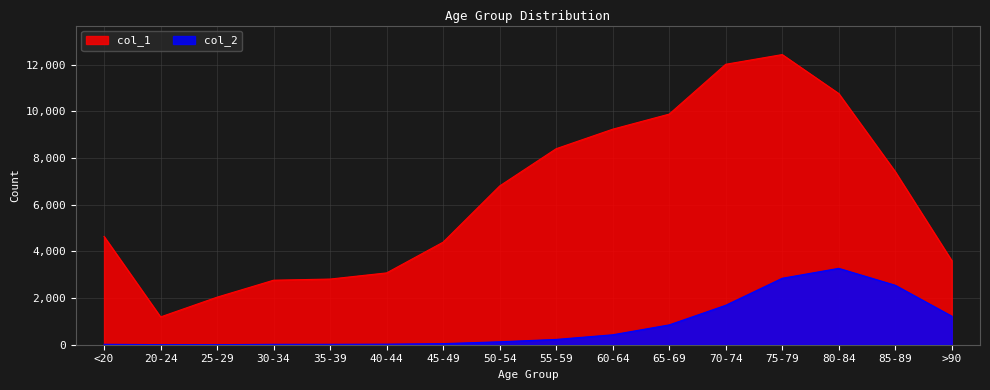

Where is col_2 nearest to the value 1638?

70-74